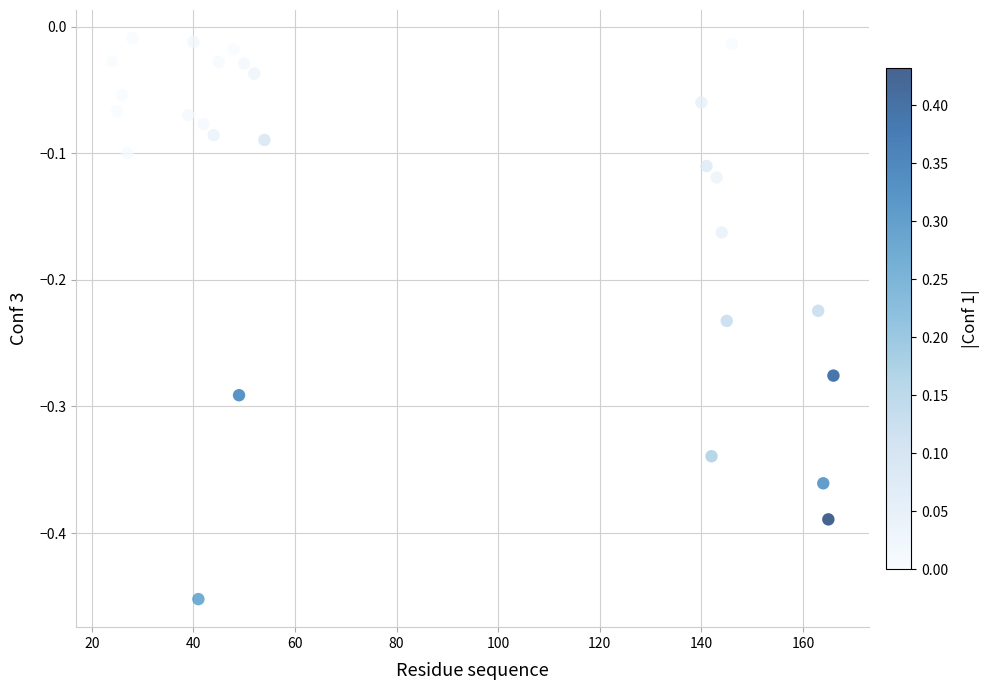

What is the range of X values (max minus min)?

142.0